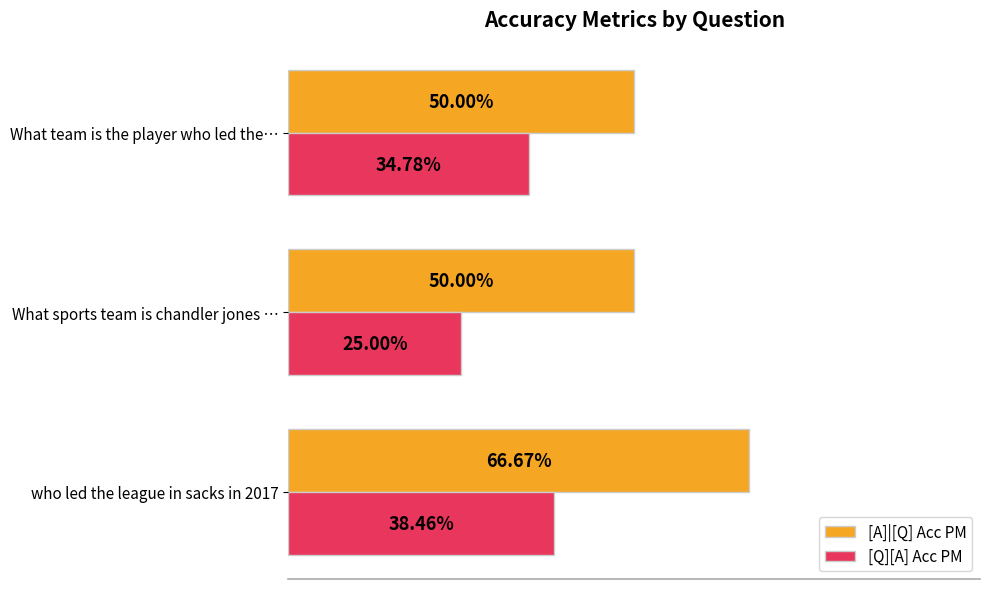

Rank the series by their average value, from lowest to highest.

[Q][A] Acc PM, [A]|[Q] Acc PM